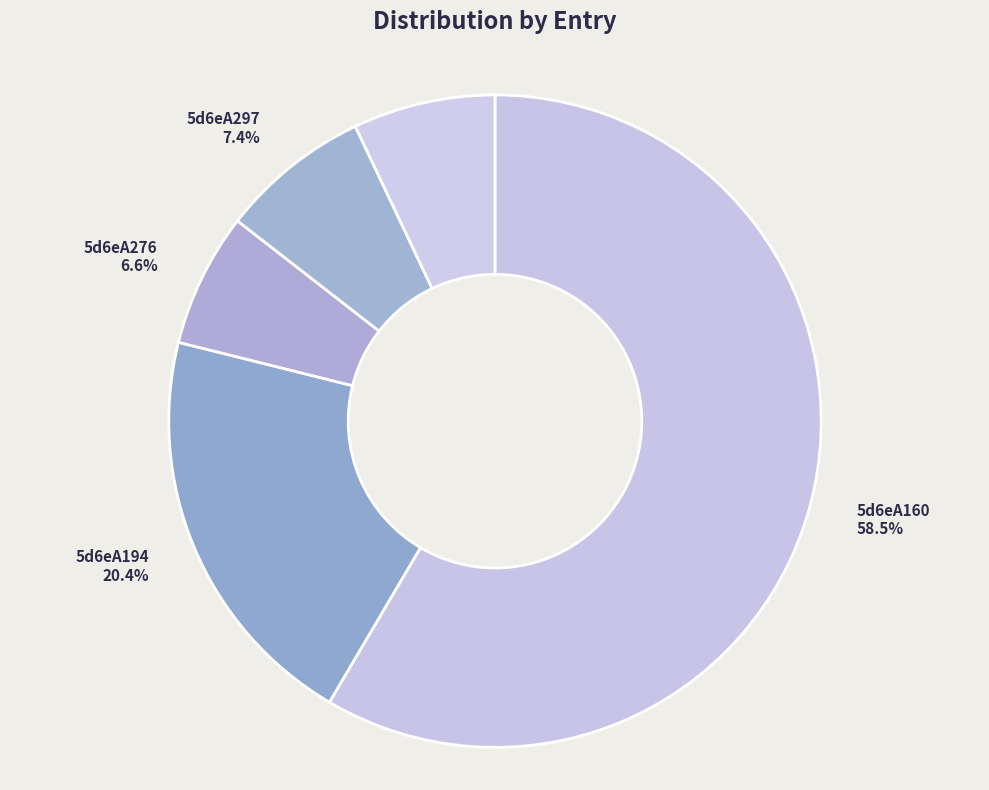

How many segments does this pie chart have?

5